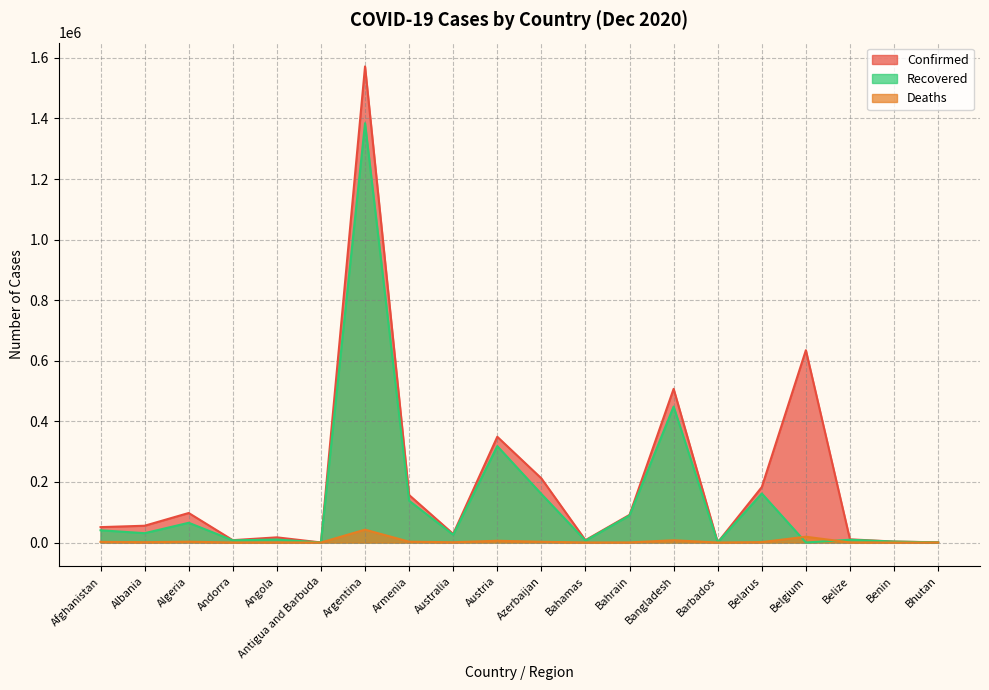

Rank the series at Armenia from lowest to highest value.

Deaths, Recovered, Confirmed